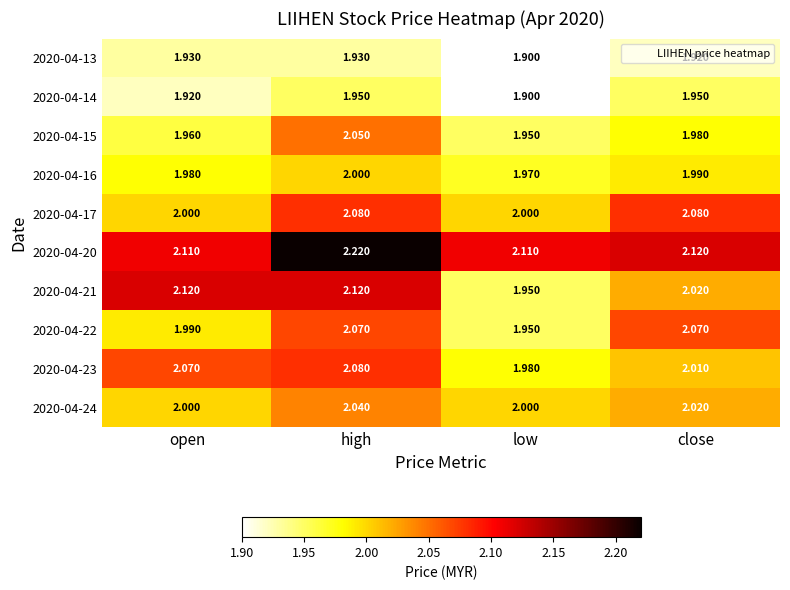

Is the value of 2020-04-24 at low greater than the value of 2020-04-22 at low?

Yes